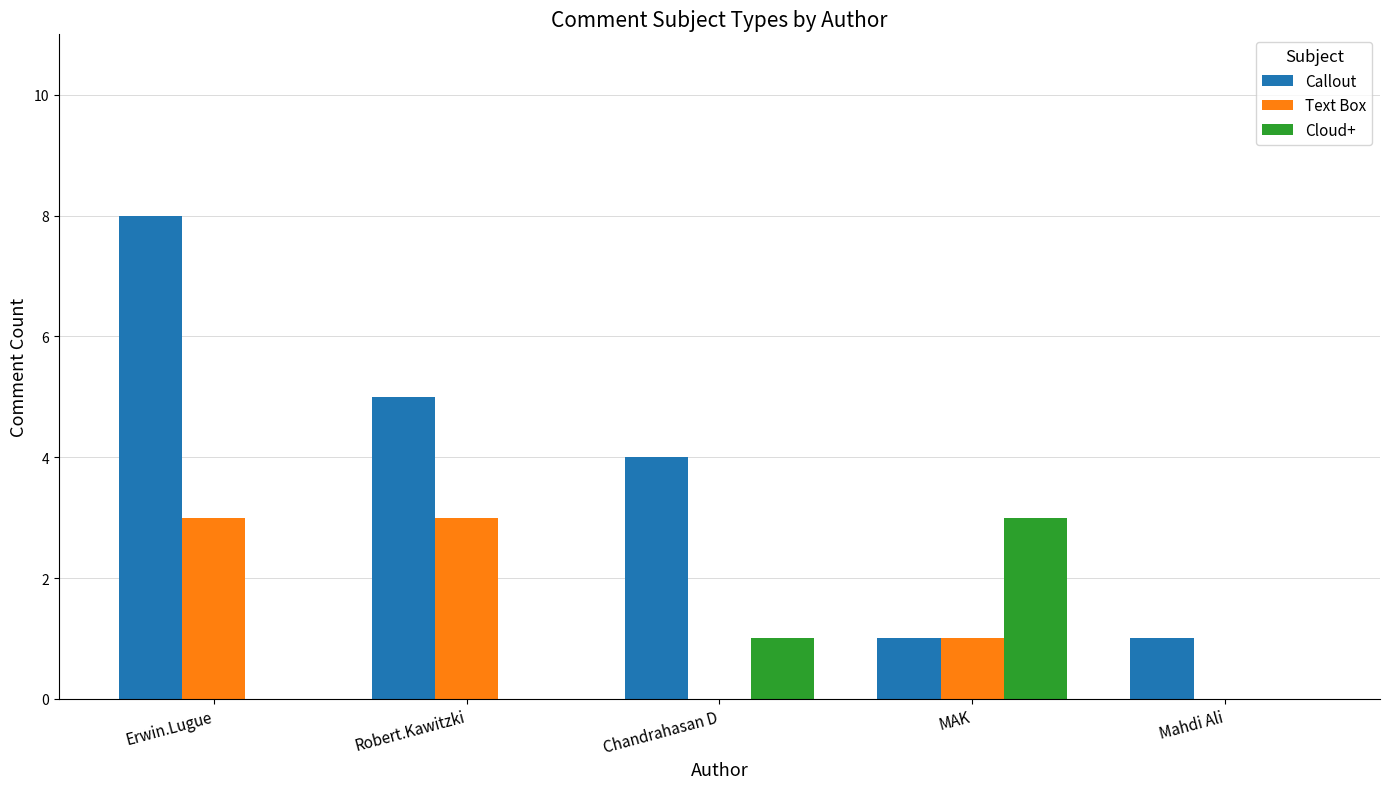

What is the maximum value for Cloud+?

3